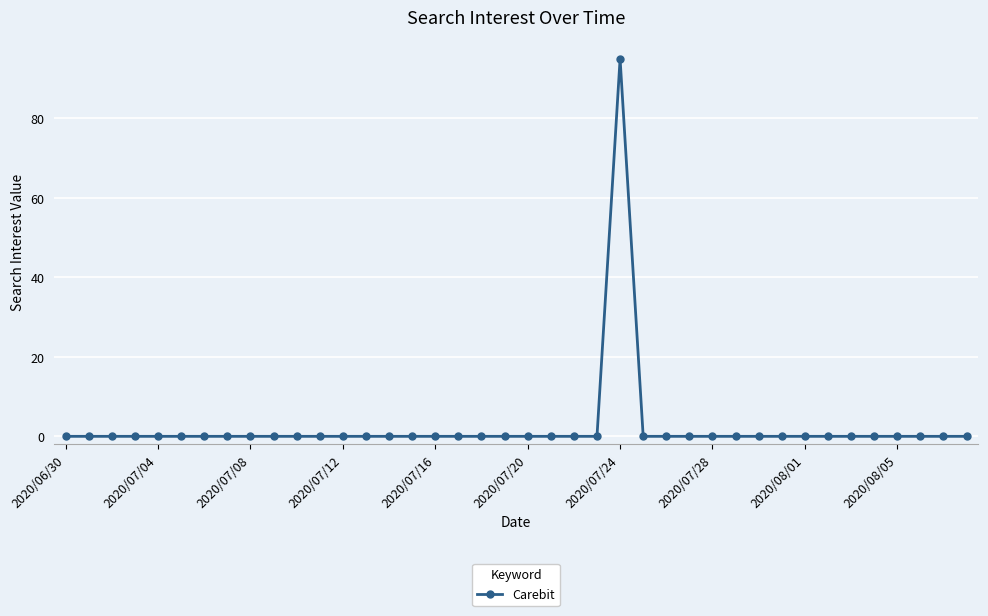

What is the sum of all values?

95